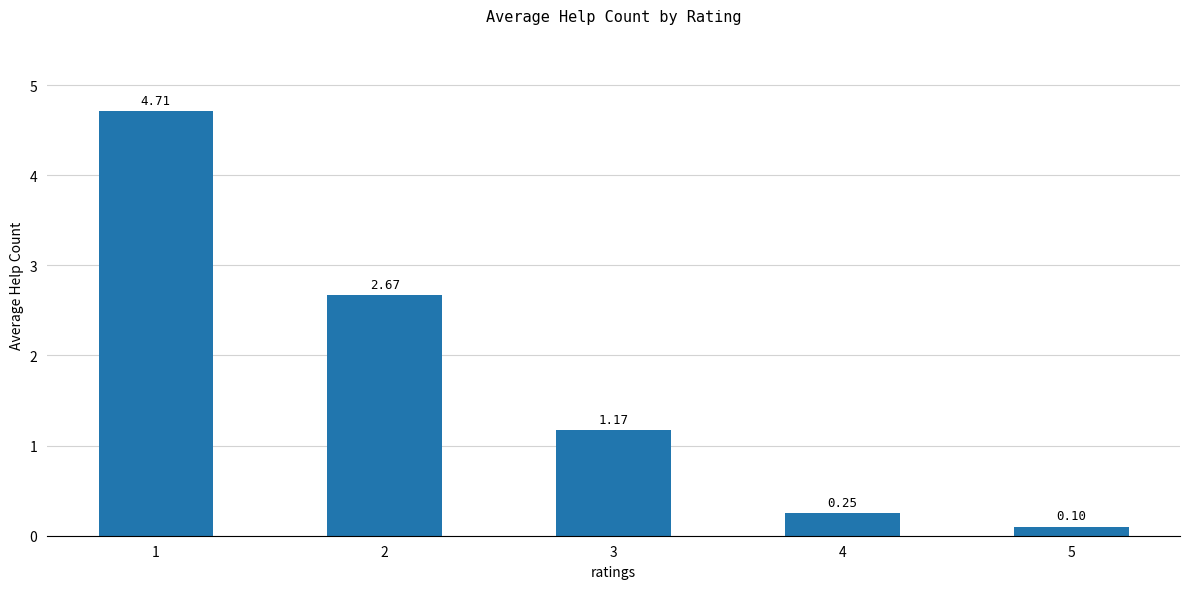

Which has a higher value, 5 or 3?

3